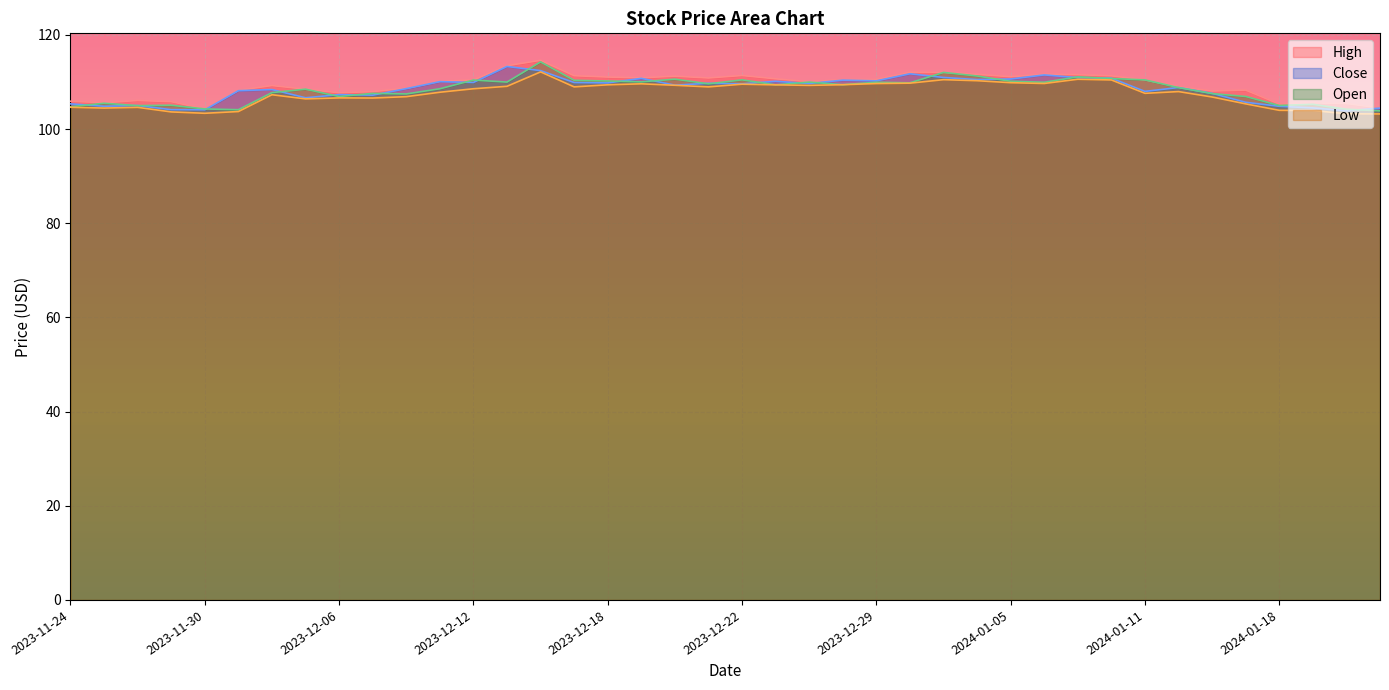

Is the value of Close at 2023-12-01 greater than the value of Open at 2024-01-17?

Yes